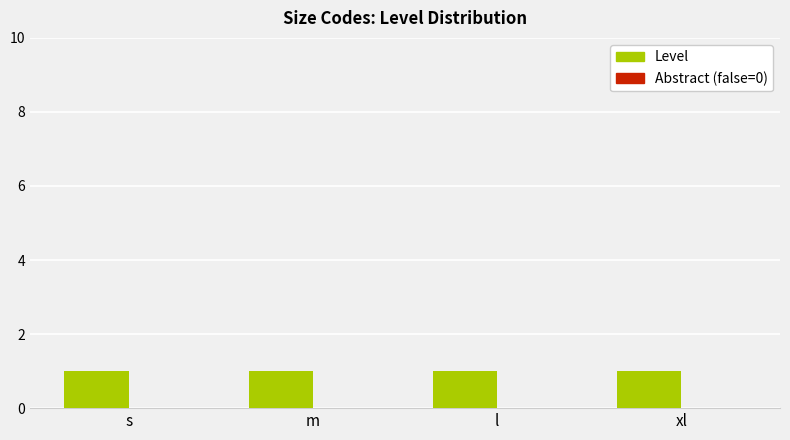

Are the bars horizontal?

No